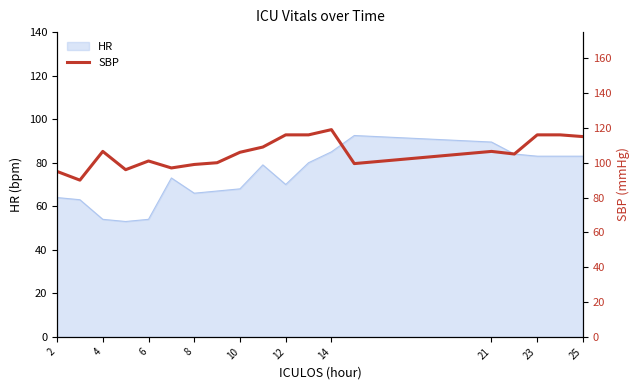

How many points are lower than both their immediate neighbors (excluding endpoints)?

5